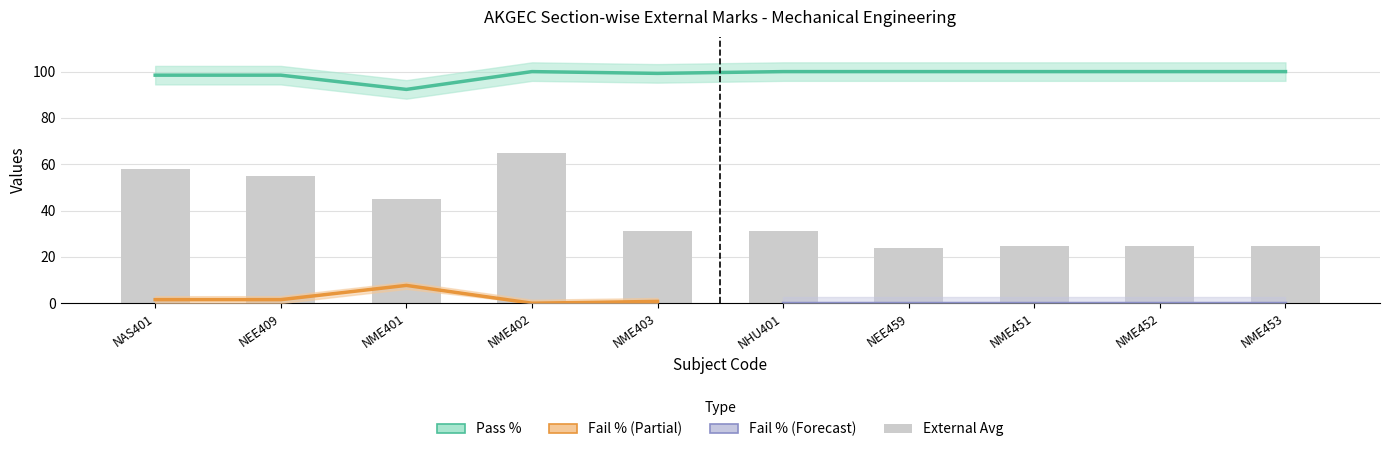

What value does the Pass % series have at NME402?

100.0